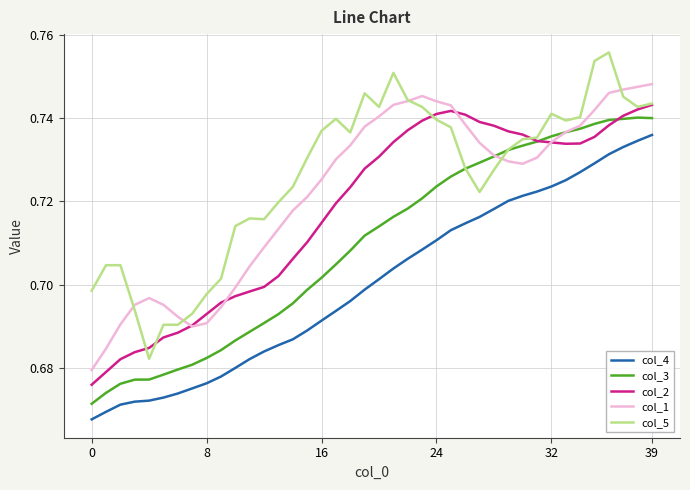

True or false: col_4 has more than 2 points higher than both neighbors.

False